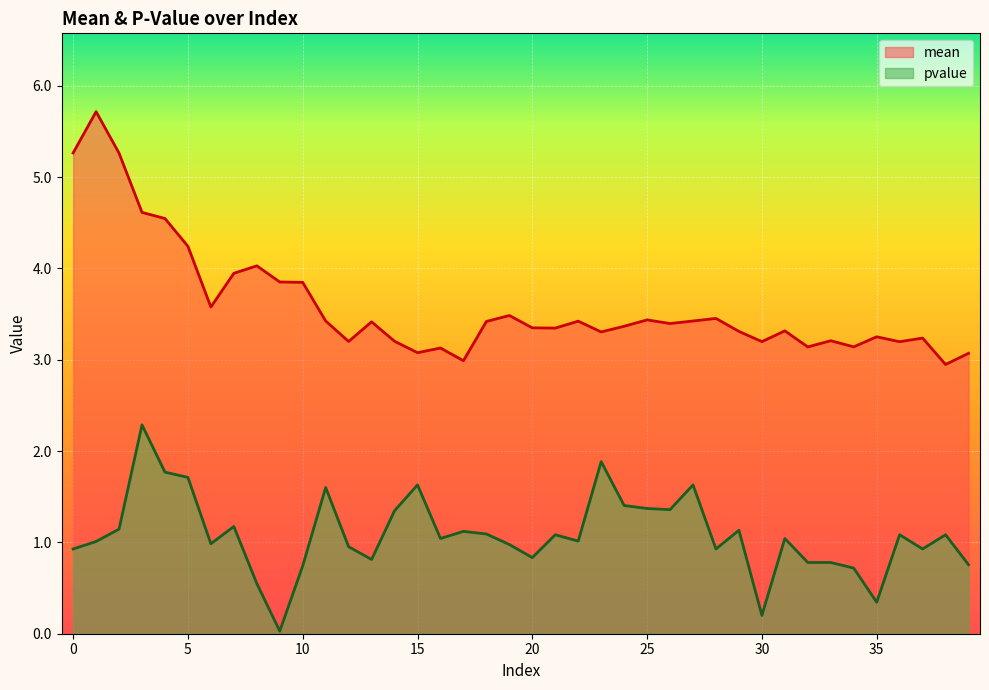

At which label is mean closest to 4?

8